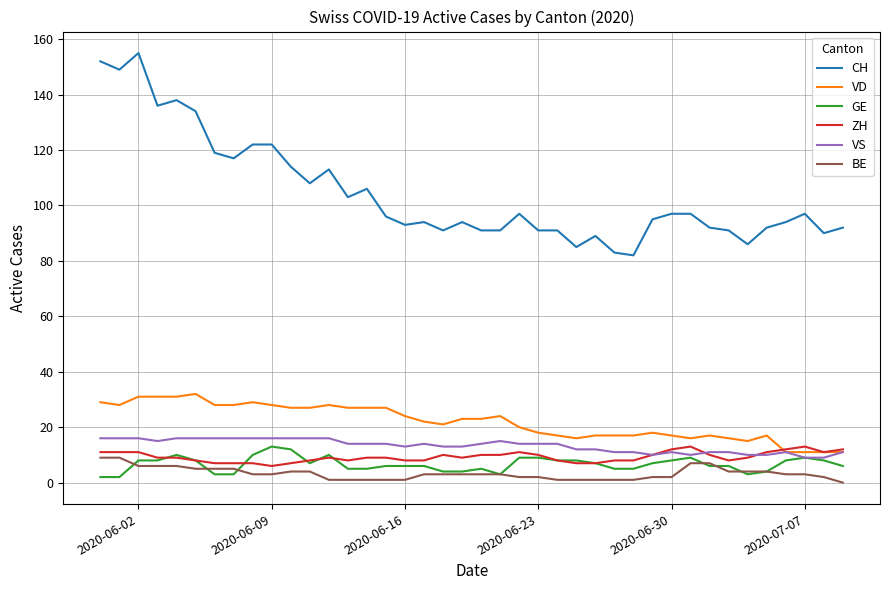

Is this an area chart (filled region under the line)?

No